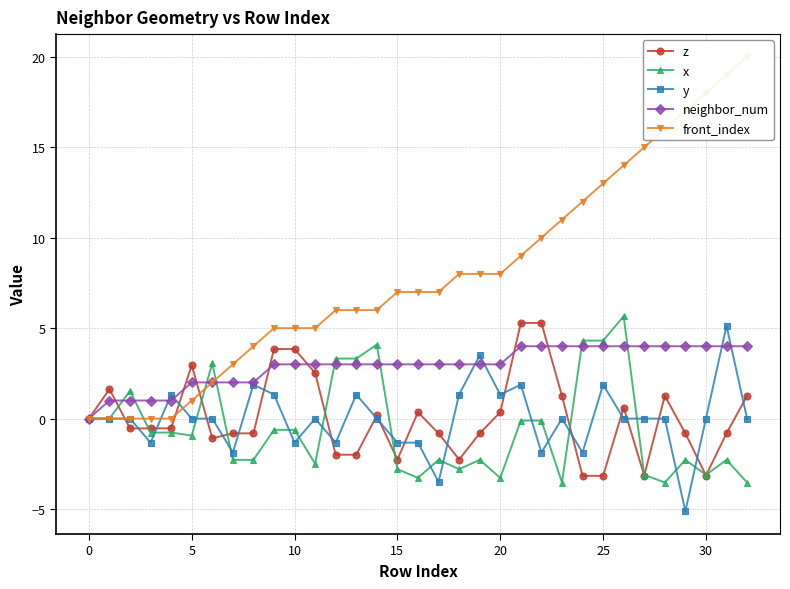

The value of z at 31 is -1.3. True or false?

False